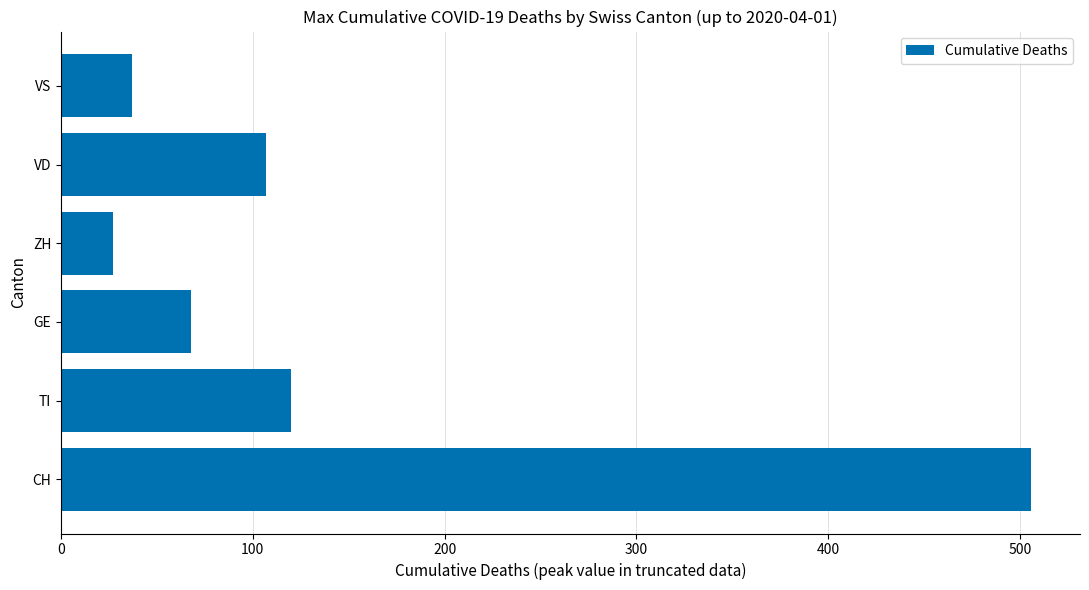

What is the change in value from TI to VD?

-13